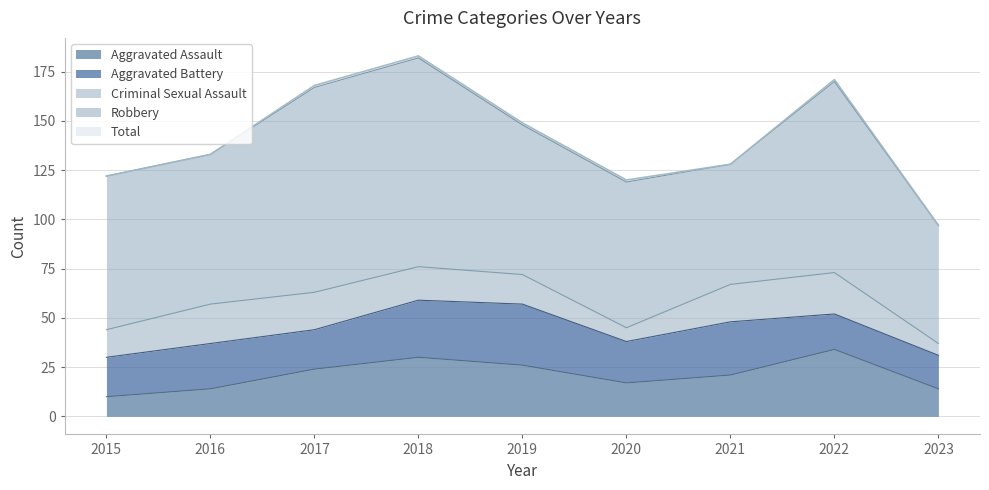

What is the value of the Robbery point at the 4th from the left?

106